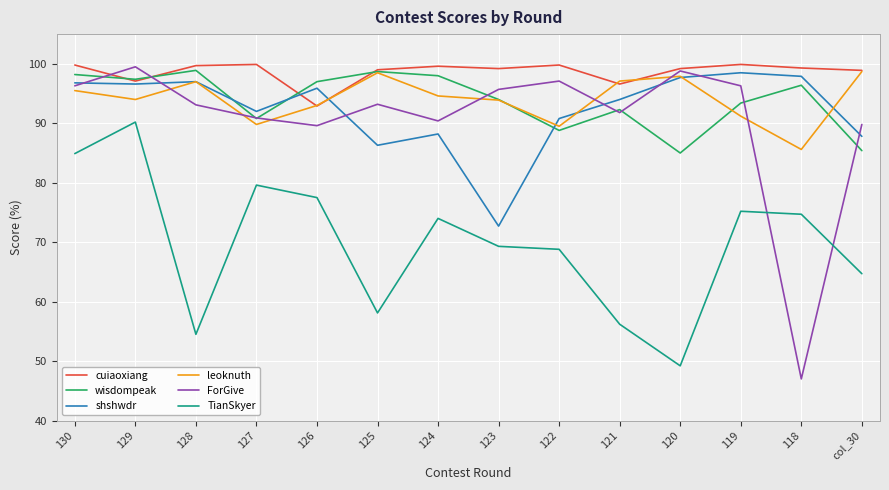

Which series has the largest range (max minus min)?

ForGive